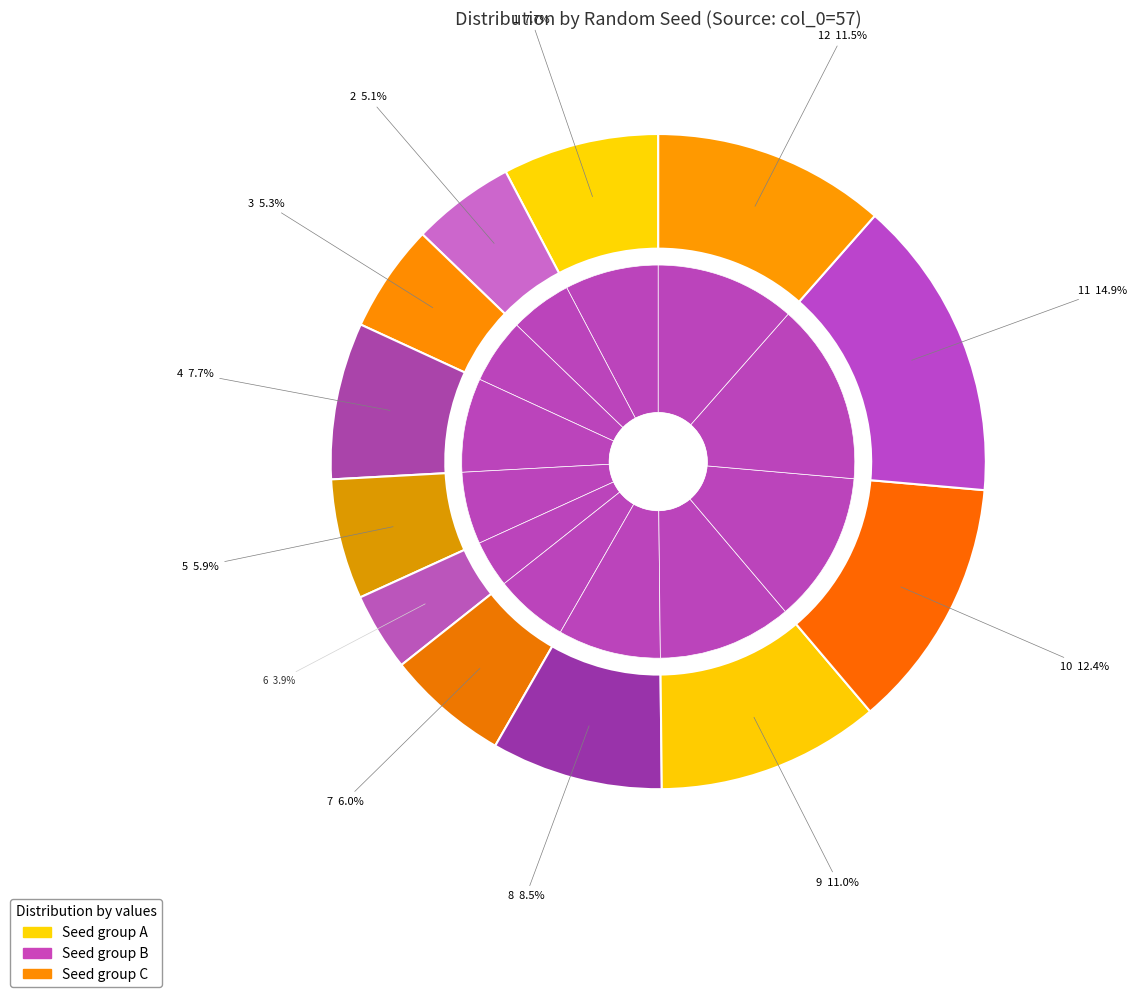

How many segments does this pie chart have?

12